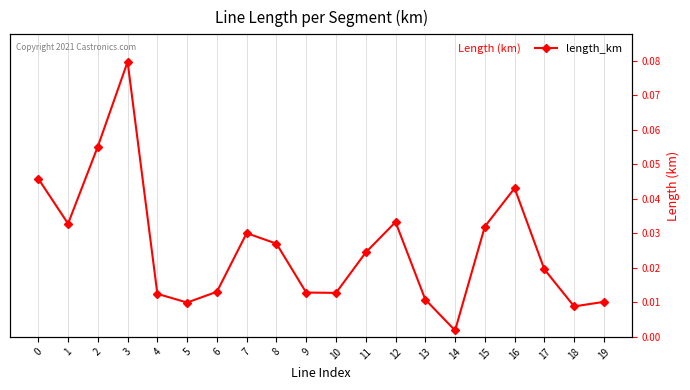

Rank the categories by value from highest to lowest.

3, 2, 0, 16, 12, 1, 15, 7, 8, 11, 17, 6, 9, 10, 4, 13, 19, 5, 18, 14